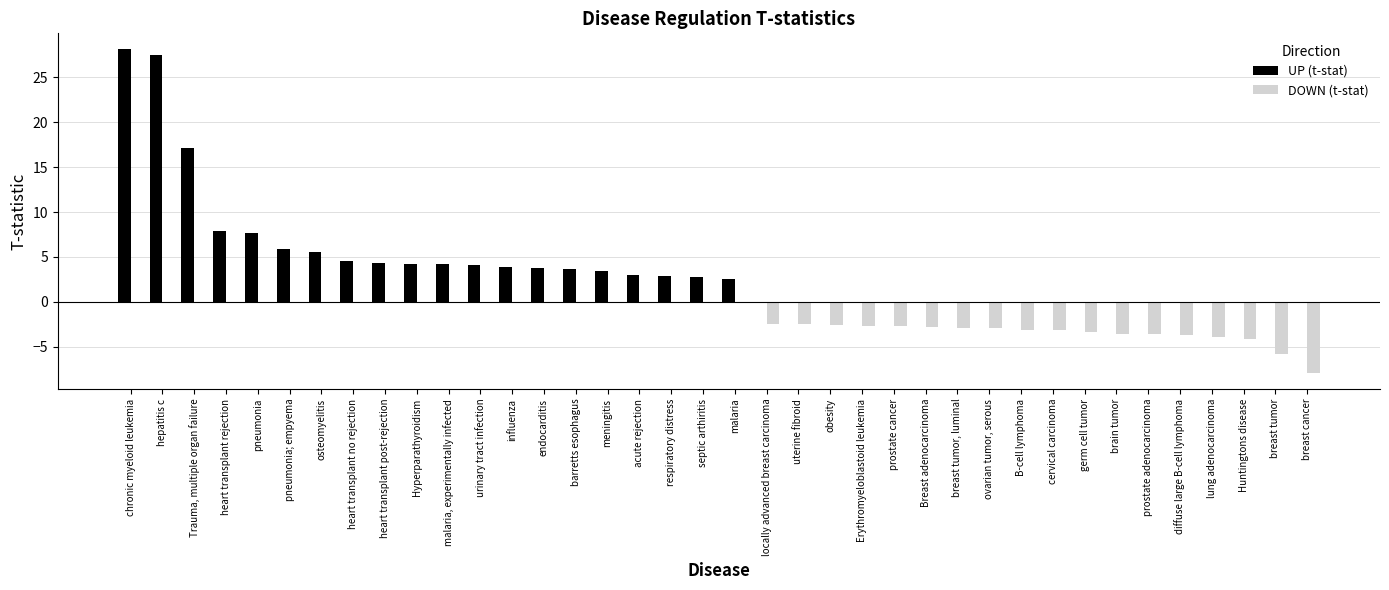

Between brain tumor and breast cancer, which series saw the biggest shift?

DOWN (t-stat)